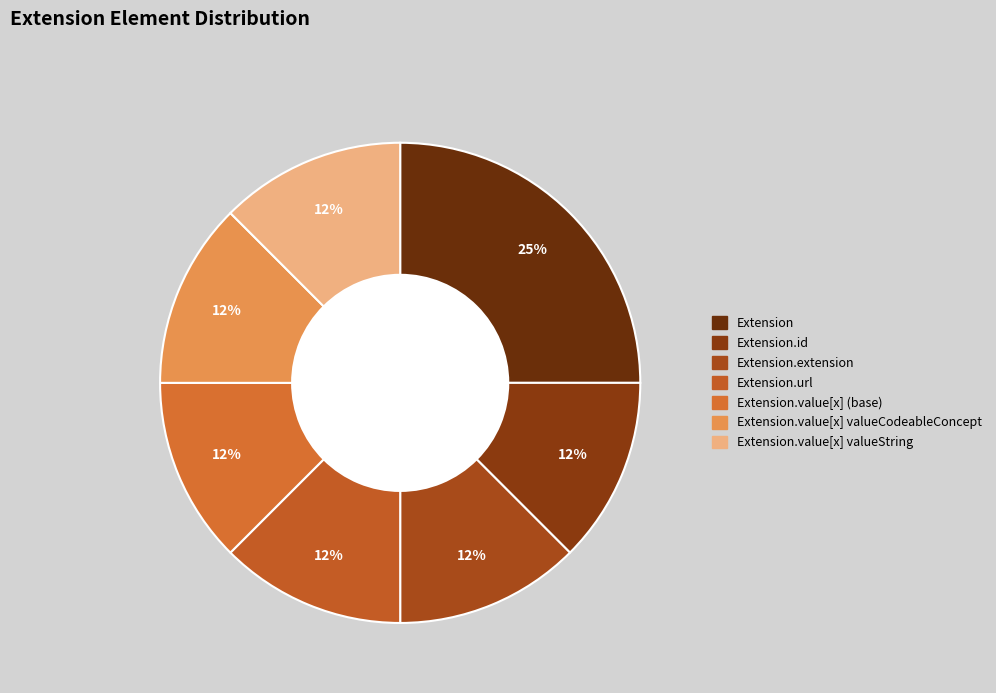

Which category has the biggest portion of the pie?

Extension